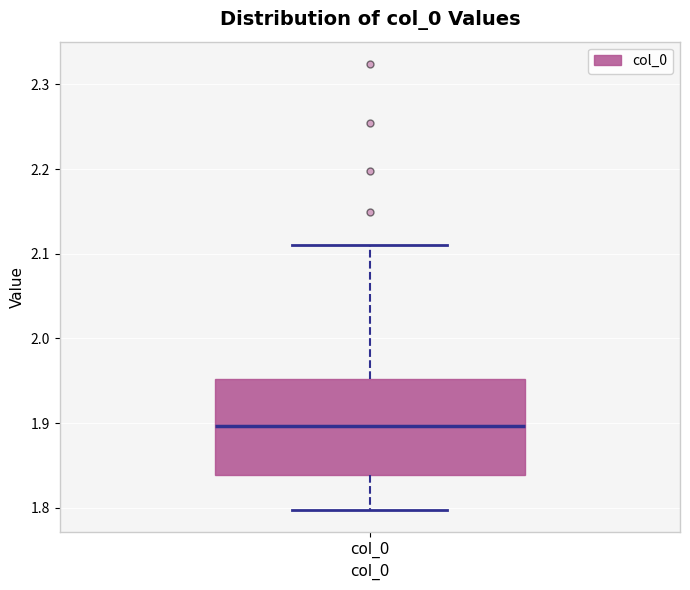

Where does the median line of the box for col_0 sit on the y-axis? The values are not printed on the chart, so give them approximately, as read against the axis.

1.90